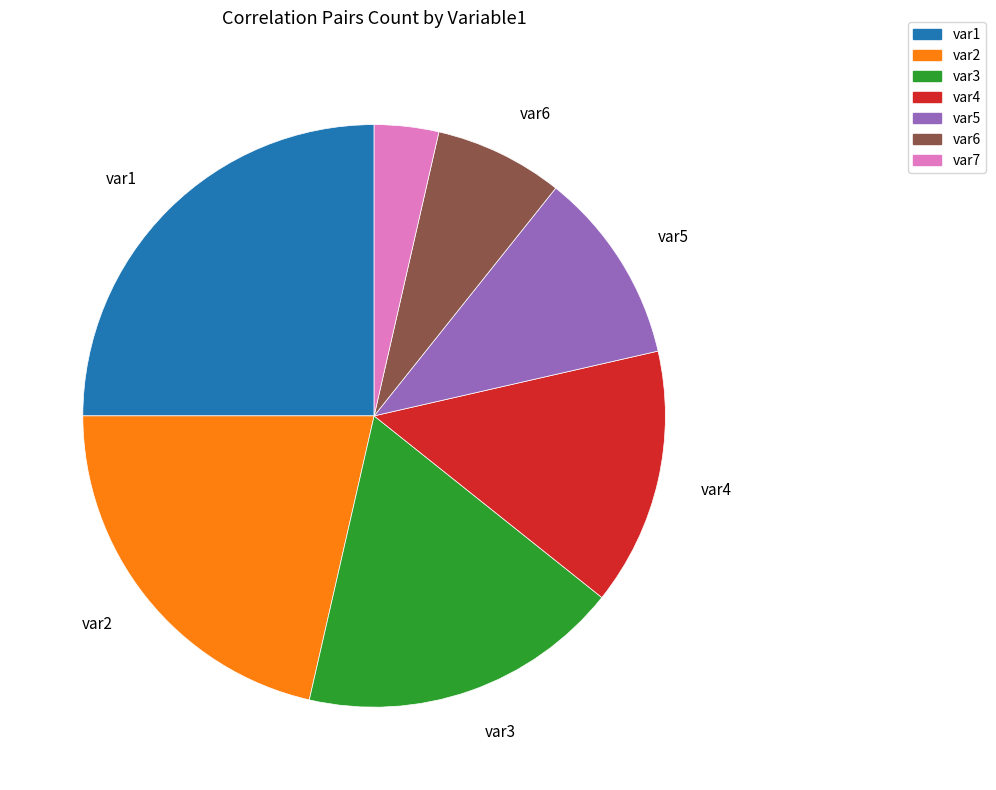

Is there any slice that represents more than half of the pie?

No